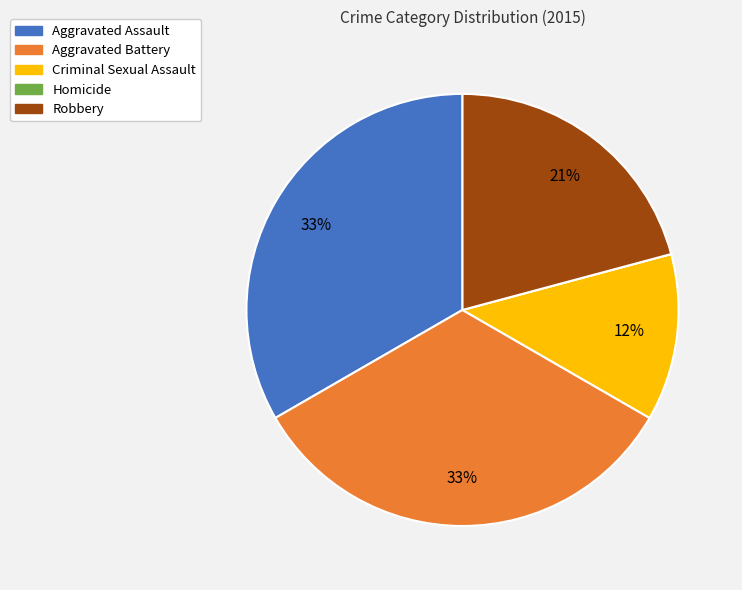

What is the ratio of the value at Aggravated Battery to the value at Robbery?

1.6